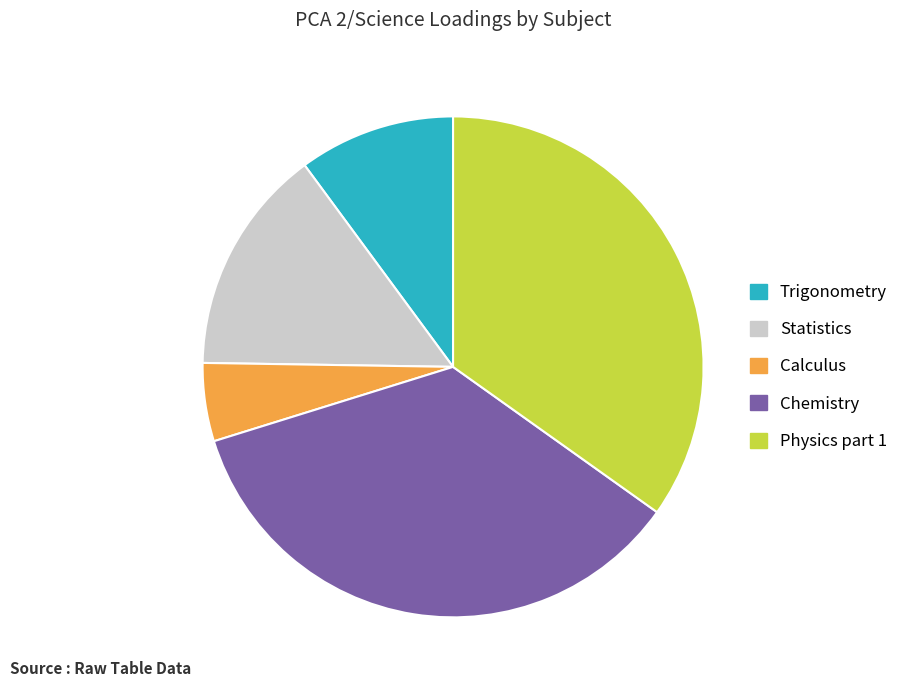

Does any single category account for the majority?

No